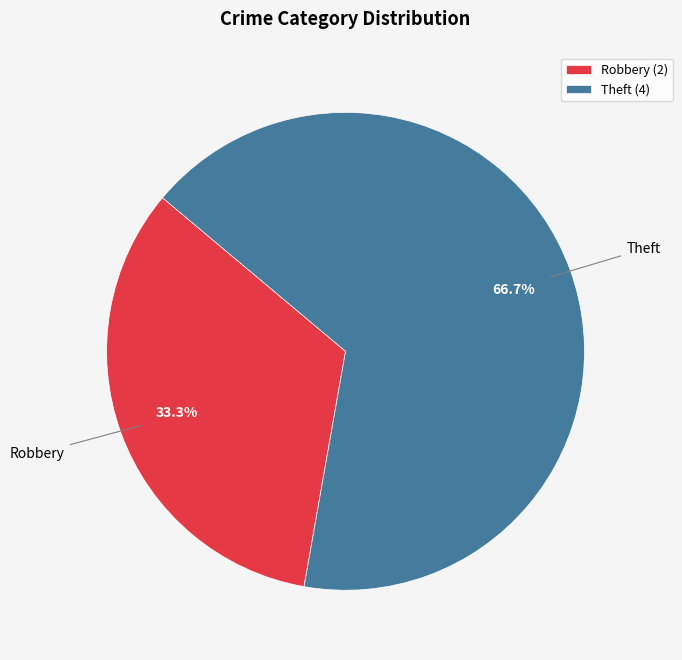

Which slice is the largest?

Theft